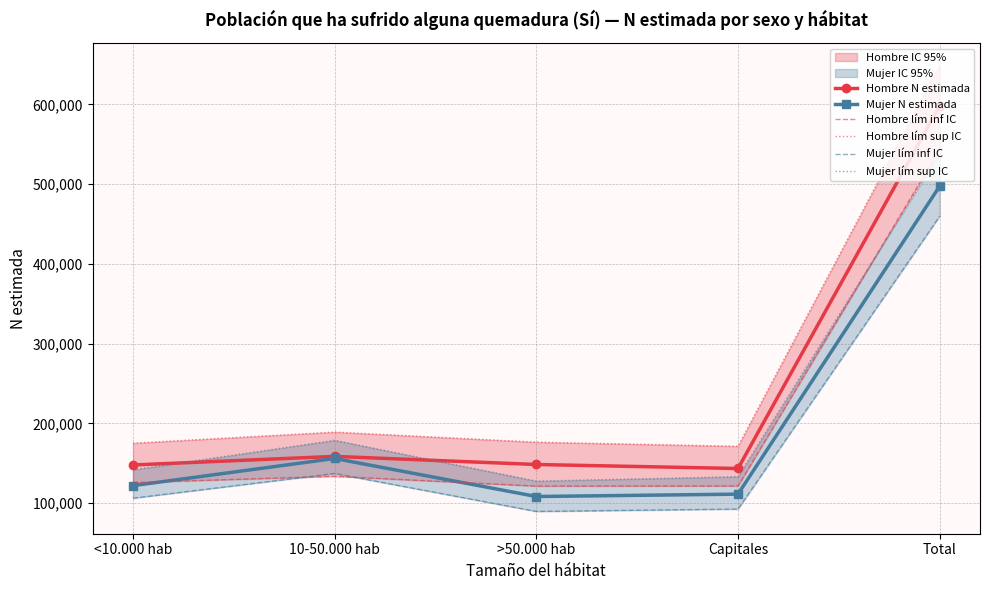

Between which two adjacent categories do Mujer lím sup IC and Hombre lím inf IC first intersect?

Capitales and Total